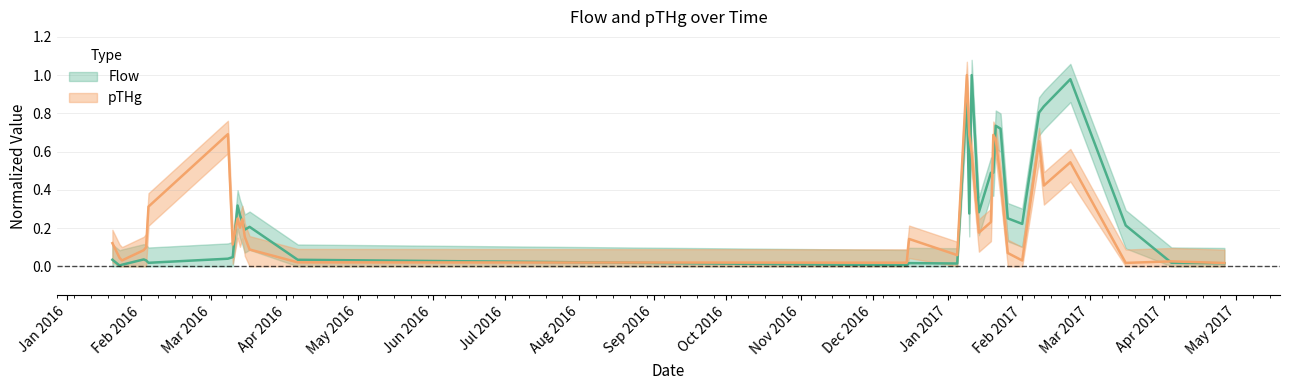

Rank the categories by pTHg value from lowest to highest.

2017-04-26, 2017-03-16, 2016-12-15, 2016-04-06, 2017-04-04, 2017-02-01, 2016-01-24, 2016-01-23, 2017-01-05, 2017-01-26, 2016-02-02, 2016-03-17, 2016-02-03, 2016-03-10, 2016-01-20, 2016-12-16, 2016-03-15, 2017-01-14, 2016-03-13, 2017-01-19, 2016-03-14, 2016-03-12, 2016-02-04, 2017-02-10, 2017-01-23, 2017-02-21, 2017-01-11, 2017-02-08, 2017-01-21, 2016-03-07, 2017-01-10, 2017-01-20, 2016-03-08, 2017-01-09